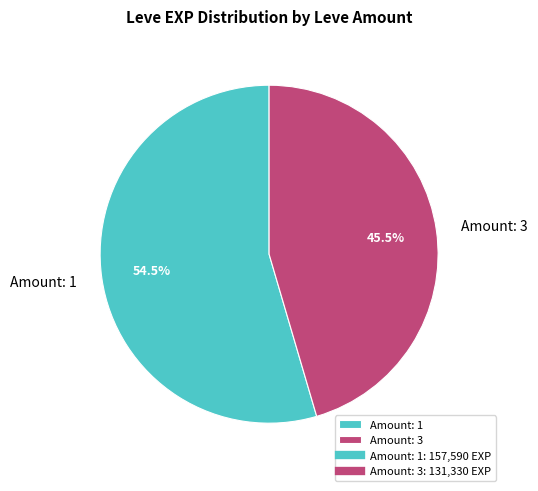

Rank the categories by value from highest to lowest.

Amount: 1, Amount: 3